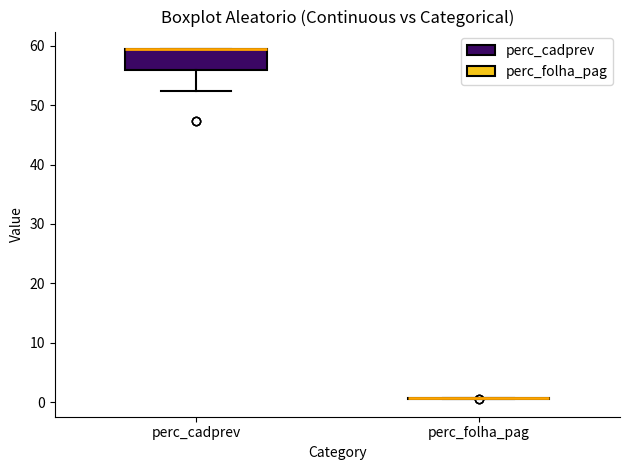

Reading left to right, read every box against the y-axis: the position of its median line, the range the box covers, and the ends of its whiskers. The values are not printed on the chart, so give them approximately, as read against the axis.

perc_cadprev: median 59 (drawn on the box's upper edge), box 56 to 59, whiskers 52 to 59
perc_folha_pag: box collapsed to a line at 1, whiskers 1 to 1